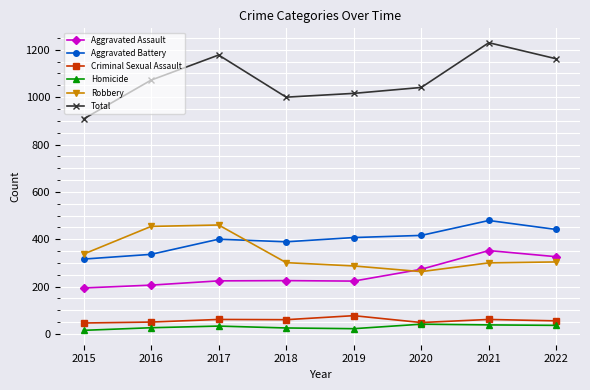

Where does the Criminal Sexual Assault series first go above 60?

2017